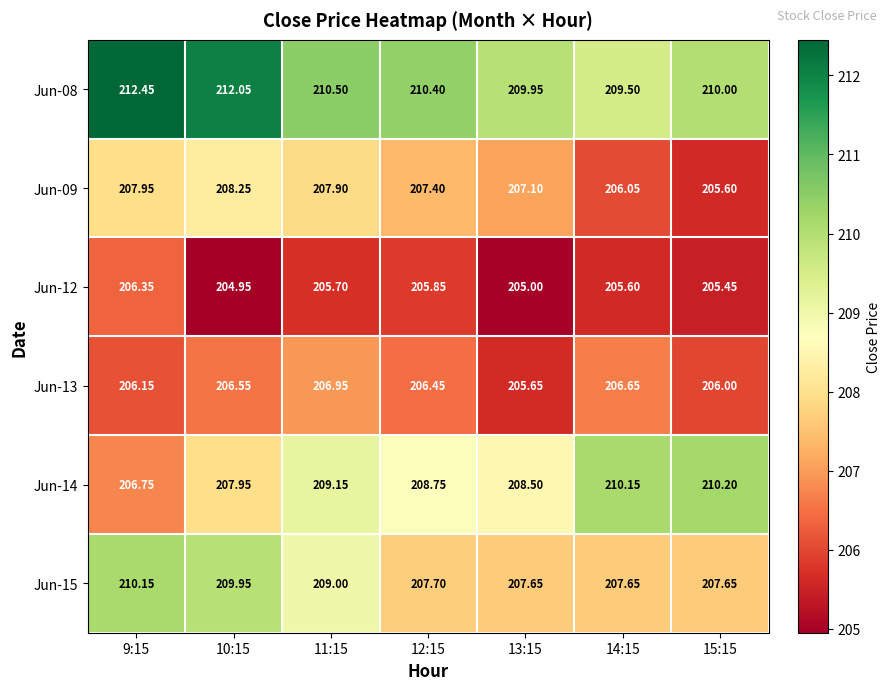

Is the value of Jun-12 at 11:15 greater than the value of Jun-14 at 15:15?

No